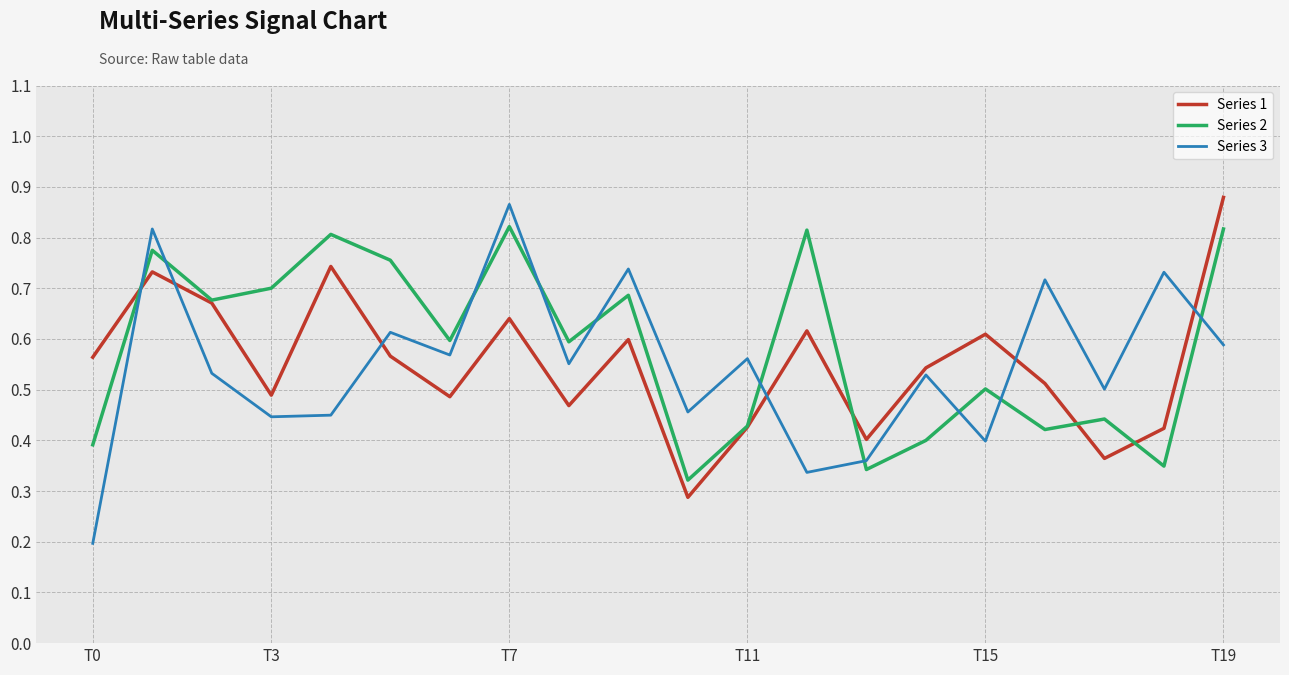

True or false: Series 3 and Series 2 intersect in this chart.

True